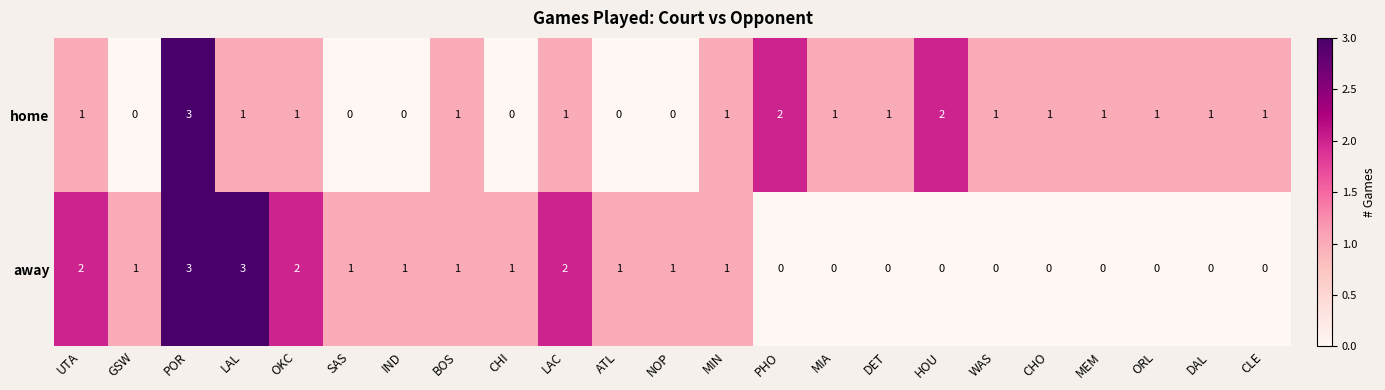

Between LAL and MEM, which series saw the biggest shift?

away